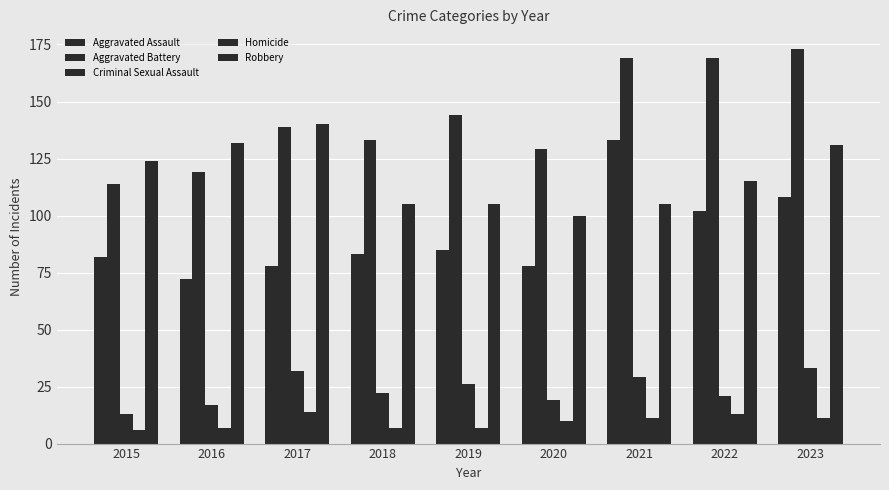

How many bars are there in total?

45